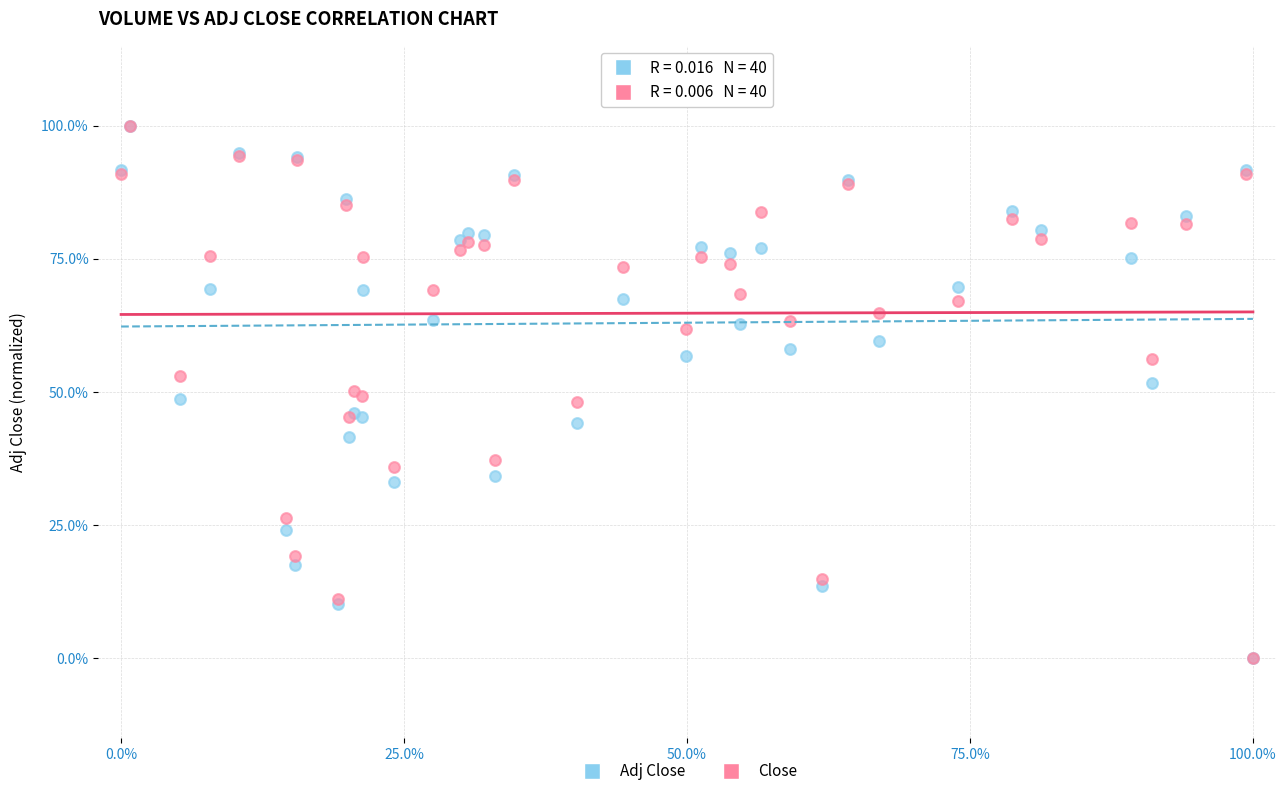

What are all the series names shown in the legend?

Adj Close, Close